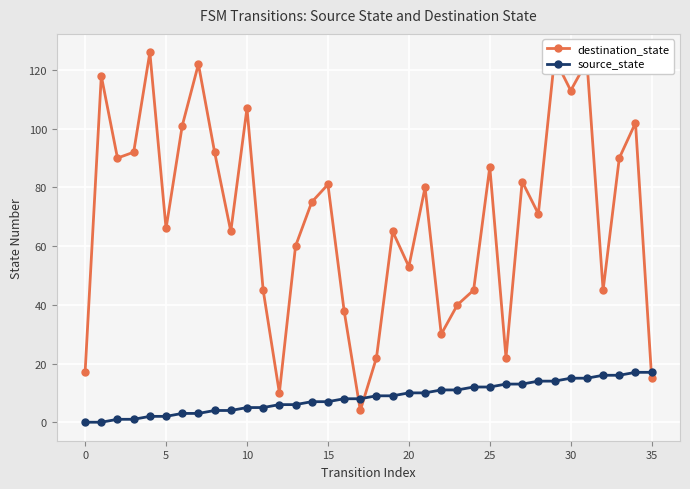

What is the greatest value displayed?

126